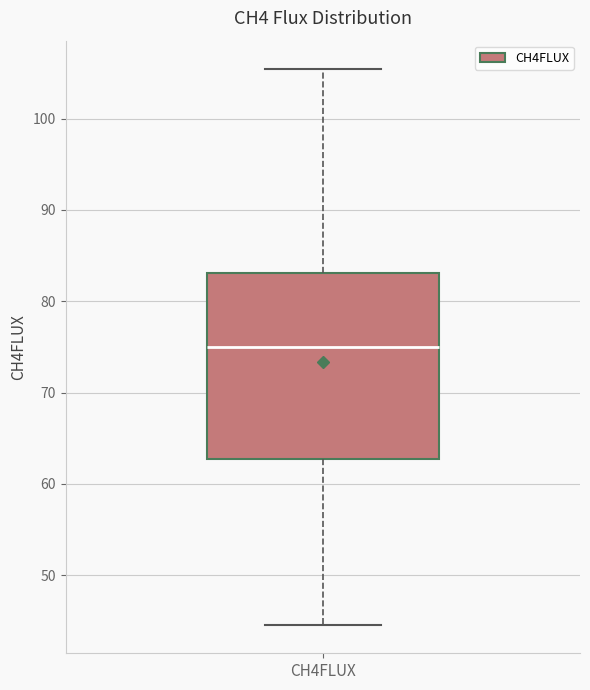

Where does the median line of the box for CH4FLUX sit on the y-axis? The values are not printed on the chart, so give them approximately, as read against the axis.

75